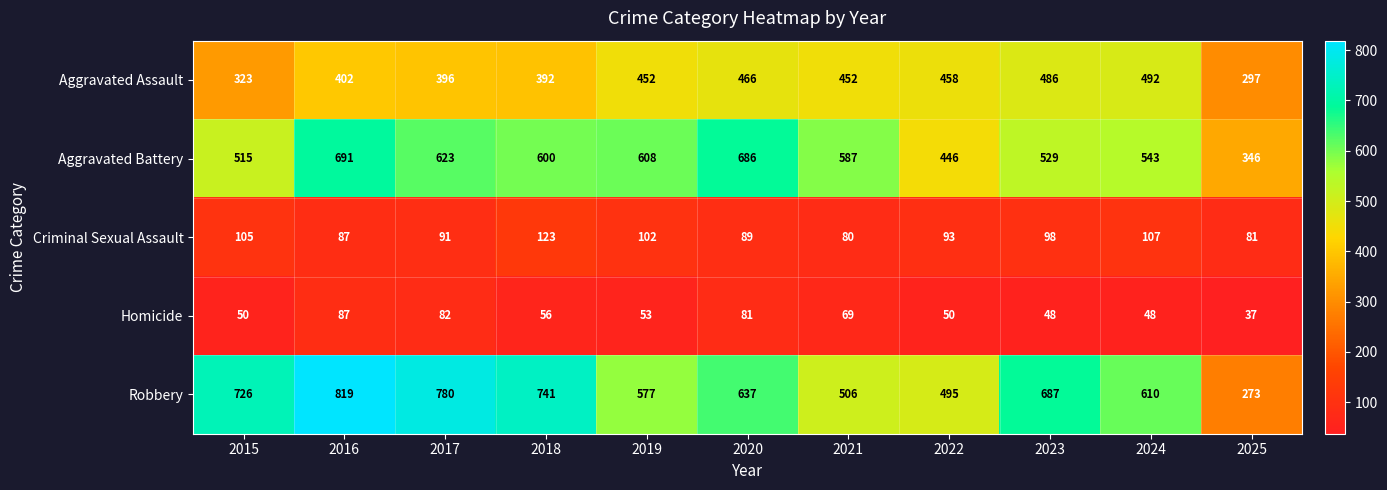

The value of Criminal Sexual Assault at 2020 is 89. True or false?

True